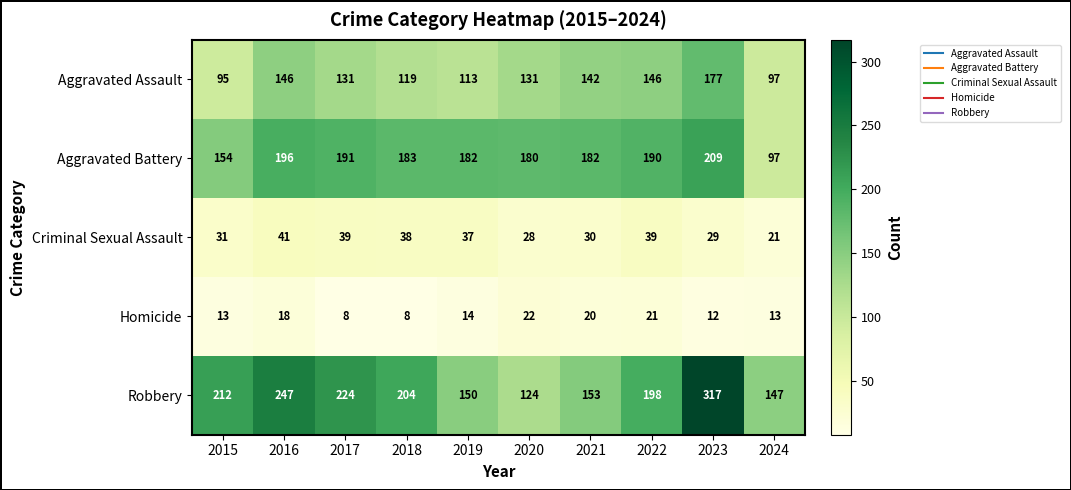

Between 2020 and 2022, which series saw the biggest shift?

Robbery